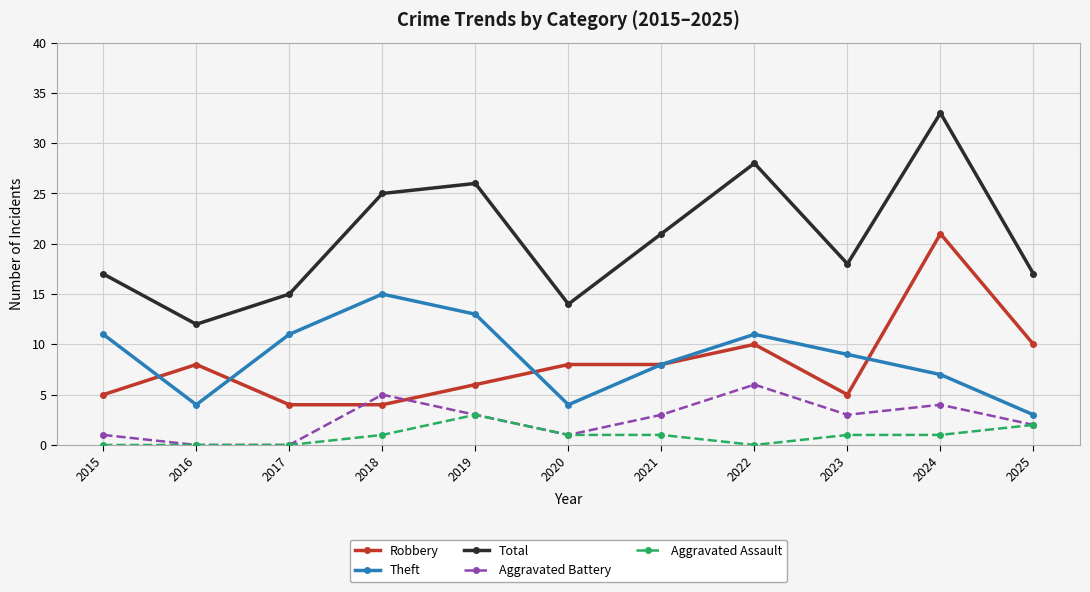

What is the total value across all series at 2023?

36